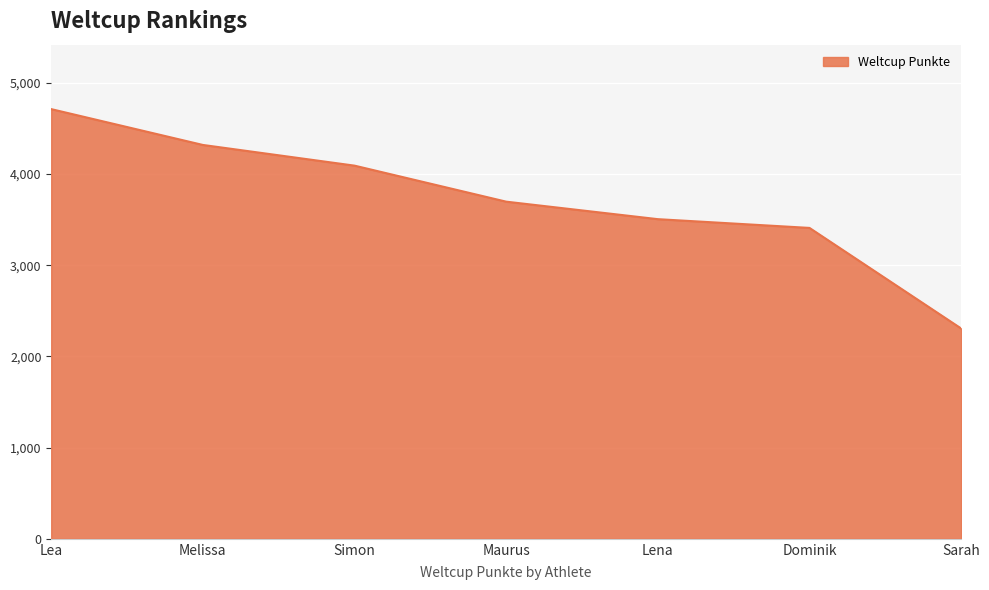

What is the greatest value displayed?

4713